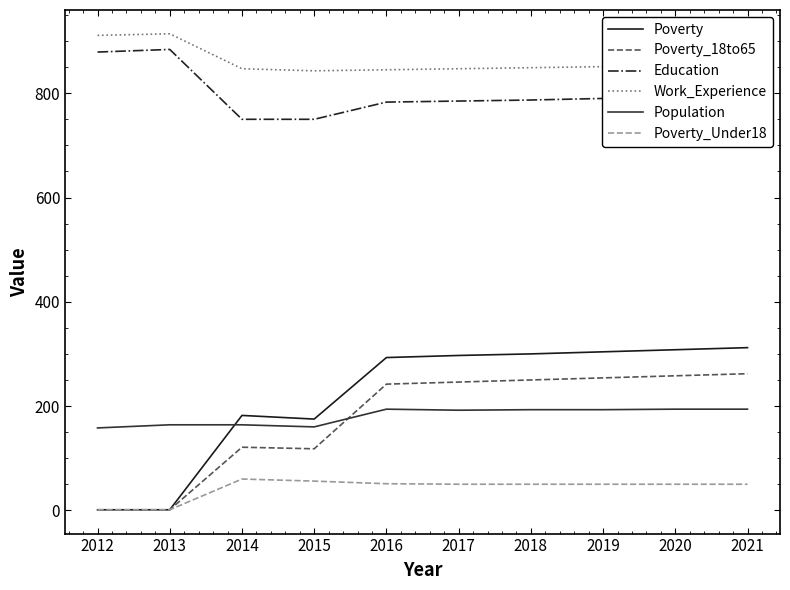

Where is Work_Experience nearest to the value 878?

2021